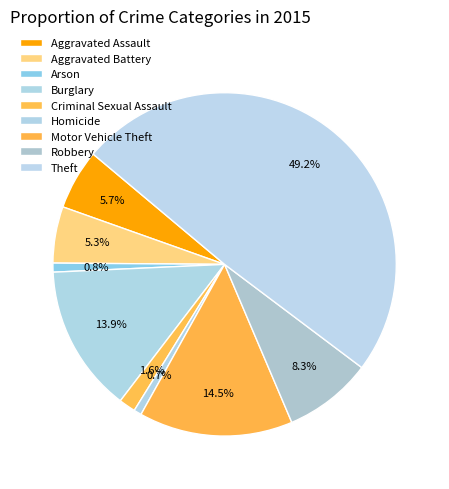

How much of the chart is everything except Robbery?

91.7%